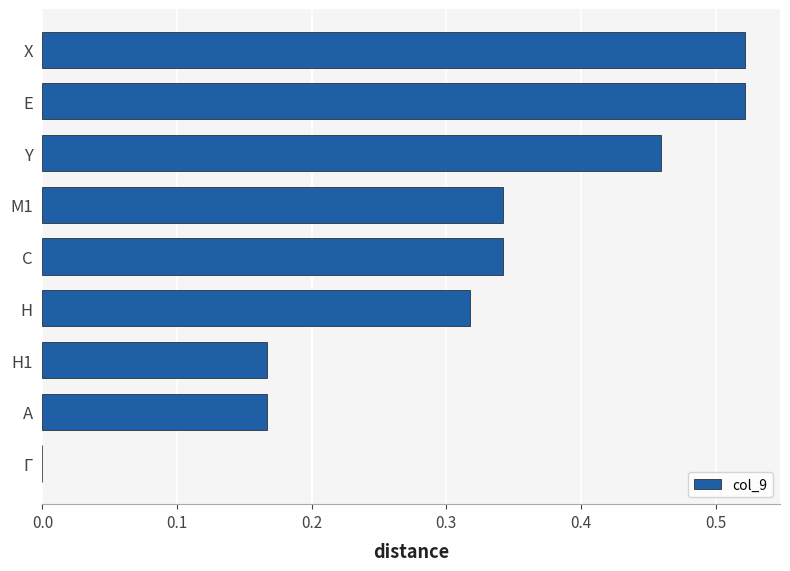

True or false: the data shows 0.3 at X.

False